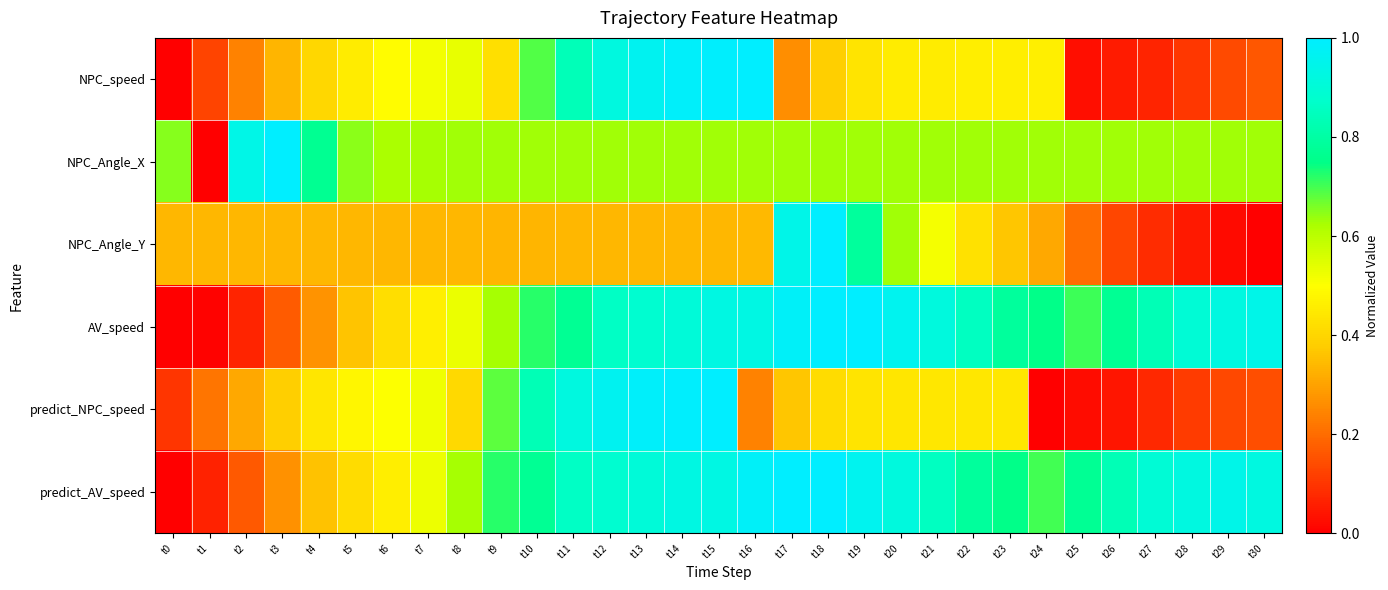

What is the total value across all series at t18?

4.4